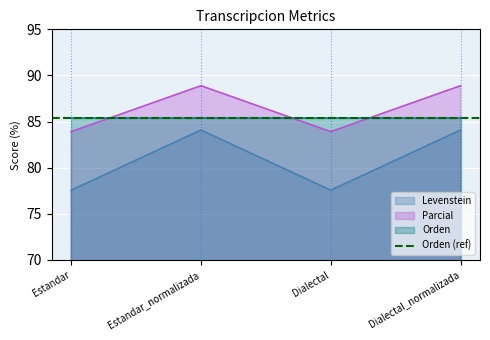

What is the difference between the maximum and minimum values in the Parcial series?

5.0